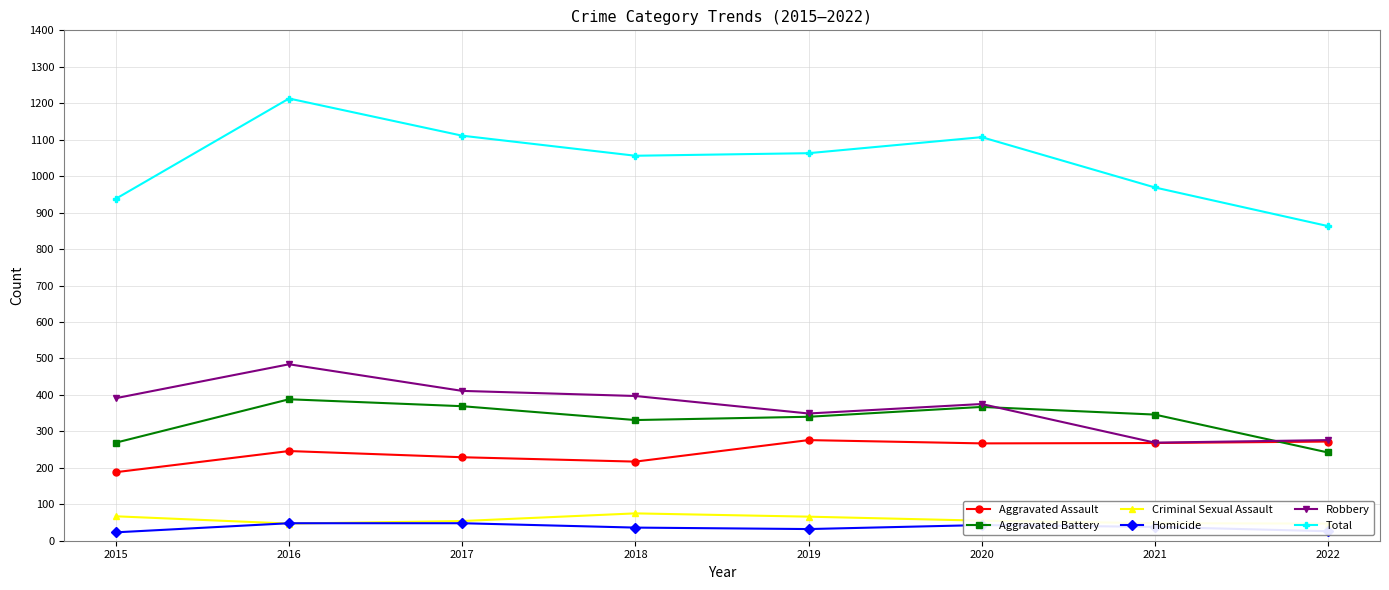

Which series has the largest range (max minus min)?

Total